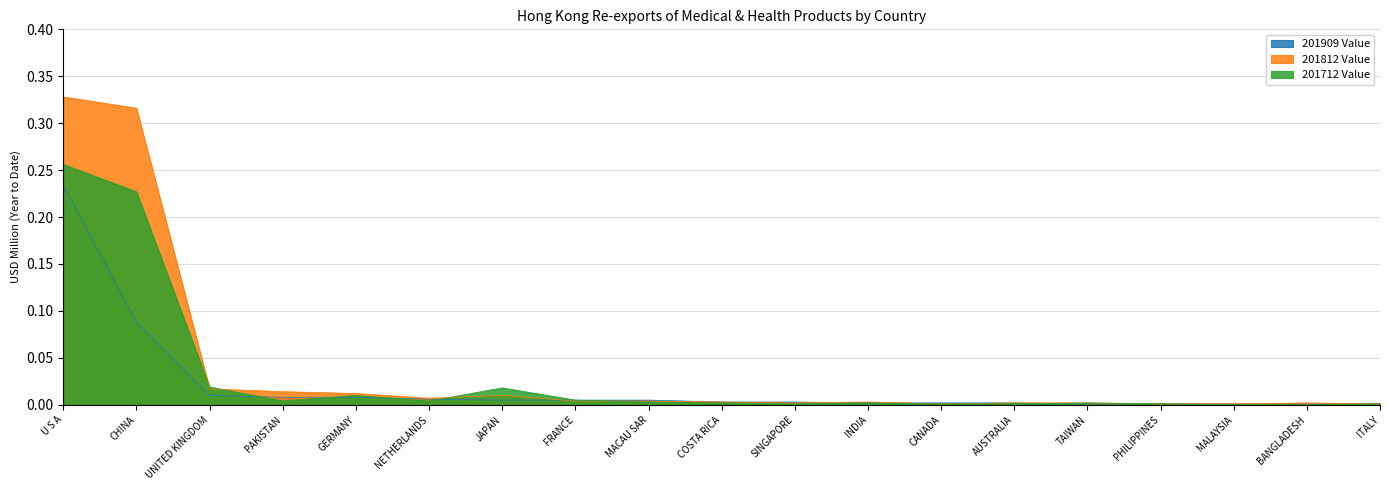

Is the value of 201812 Value at AUSTRALIA greater than the value of 201712 Value at COSTA RICA?

No